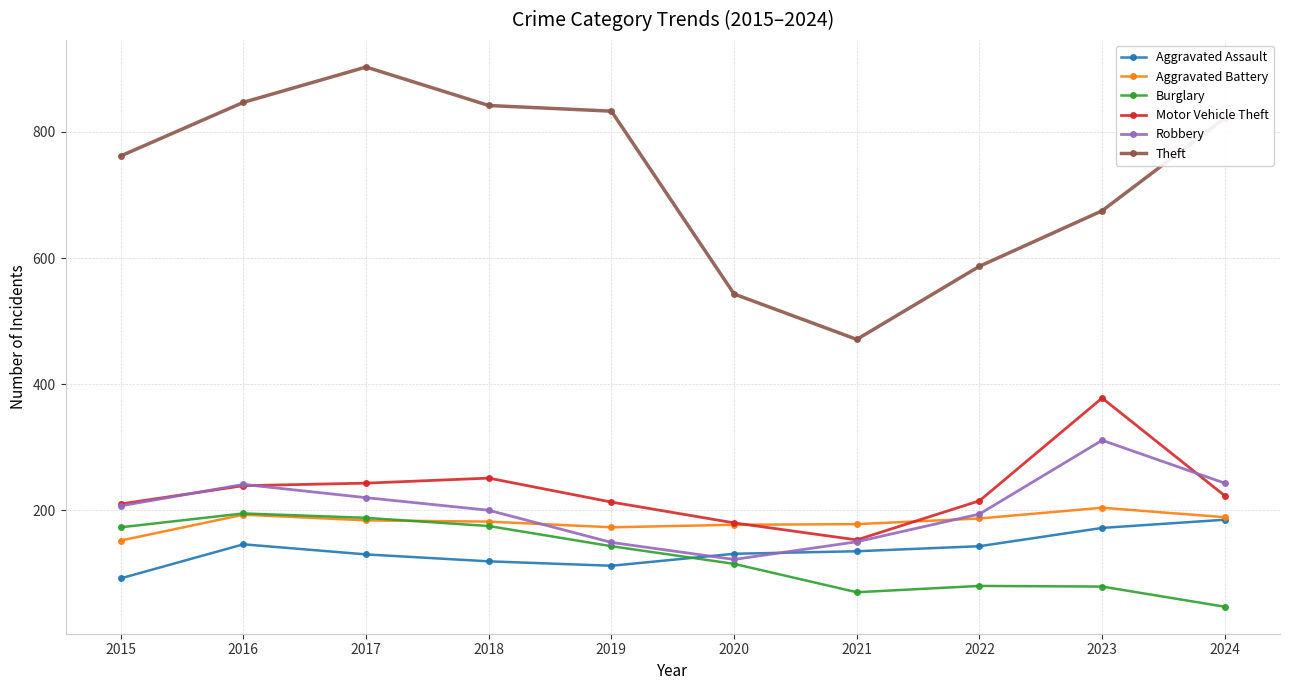

What is the difference between the second highest and second lowest values in the Burglary series?

118